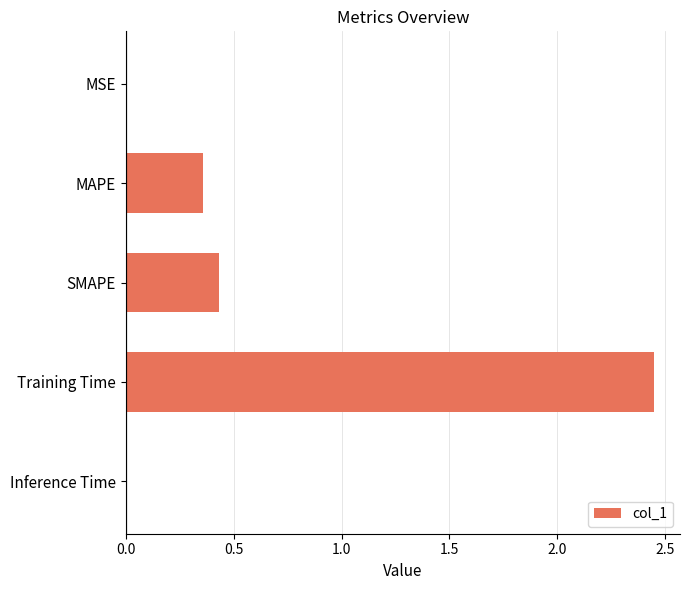

Which category has the highest value across all series?

Training Time